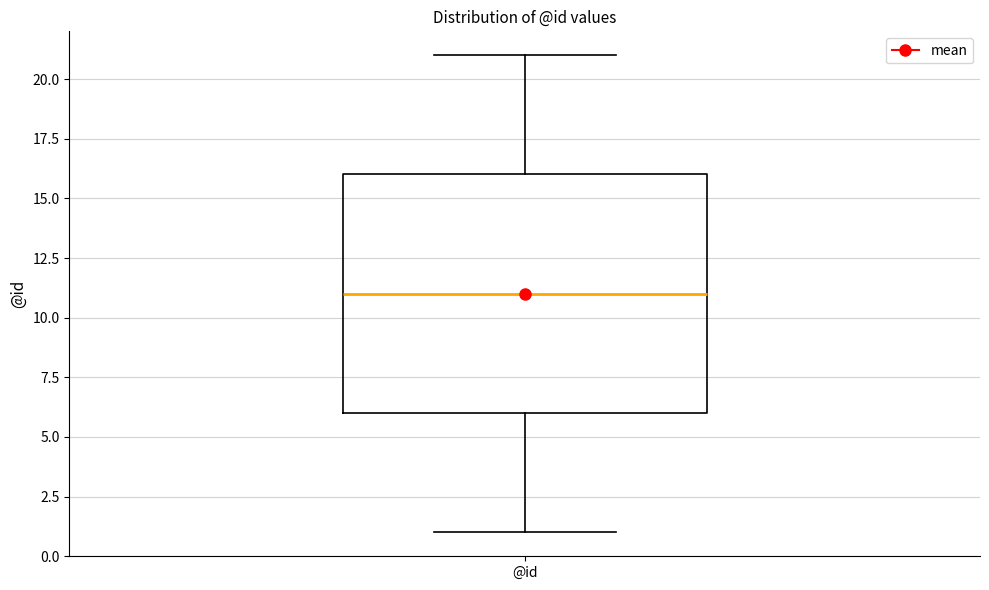

Where is the upper edge of the box for @id on the y-axis? The values are not printed on the chart, so give them approximately, as read against the axis.

16